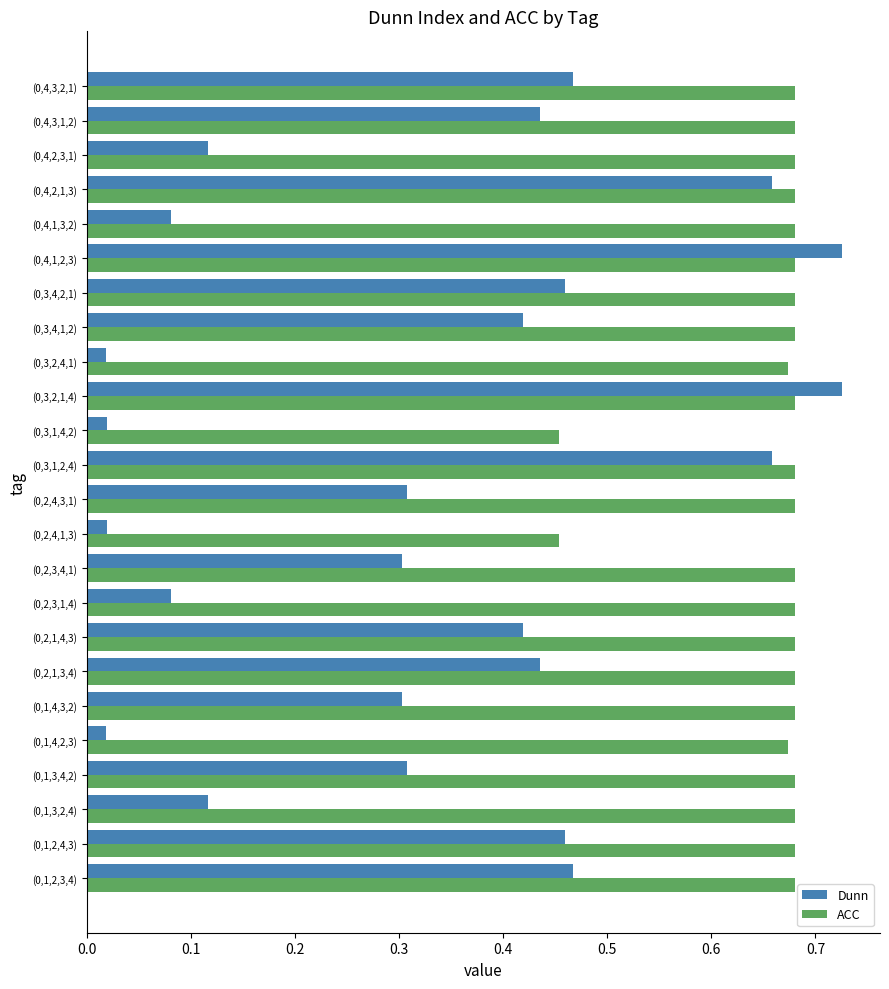

Which series has the widest spread of values?

Dunn